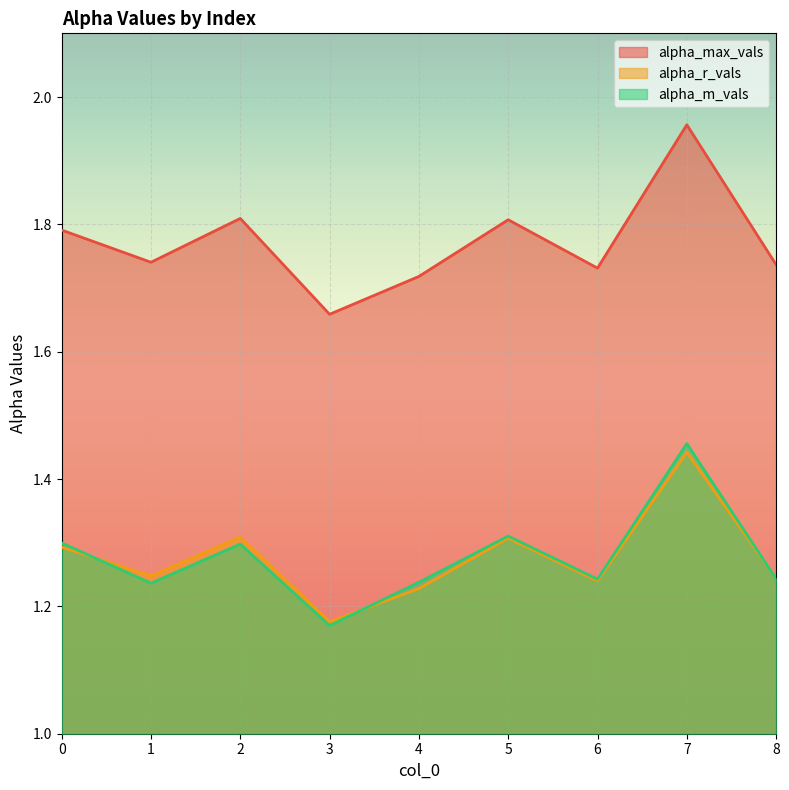

Is it true that alpha_m_vals equals 1.3 at 5?

True